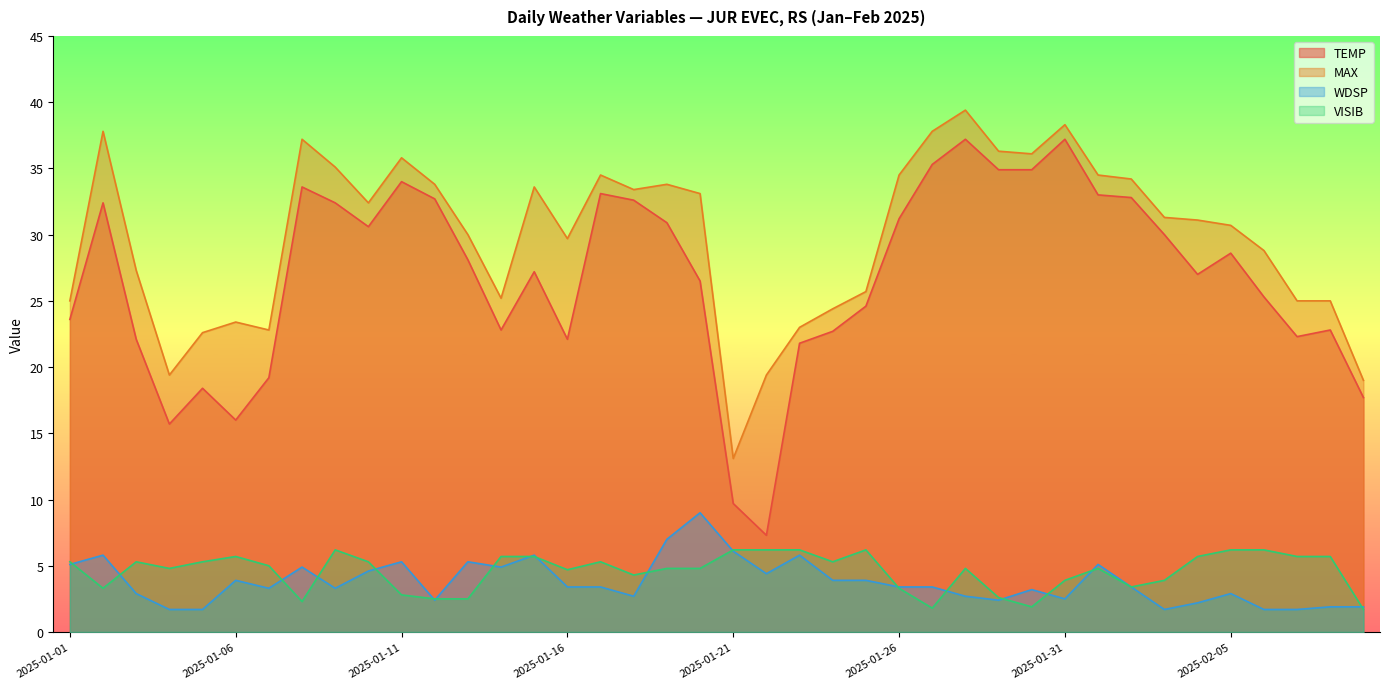

What is the sum of the WDSP values at 2025-01-12 and 2025-01-23?

8.2